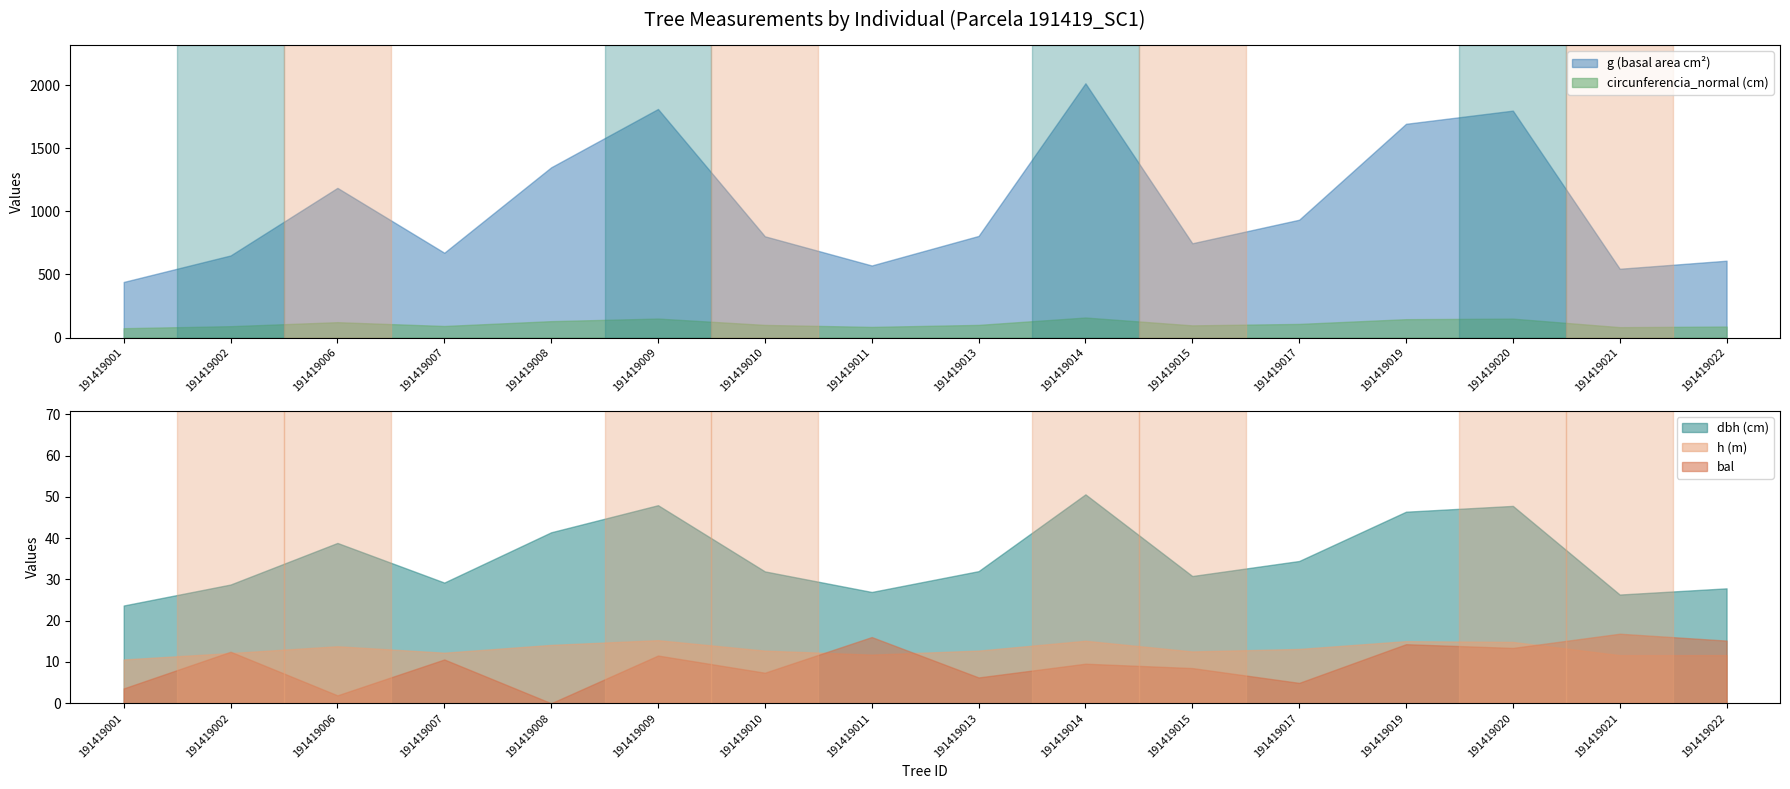

Does the chart display data point markers on the line(s)?

No